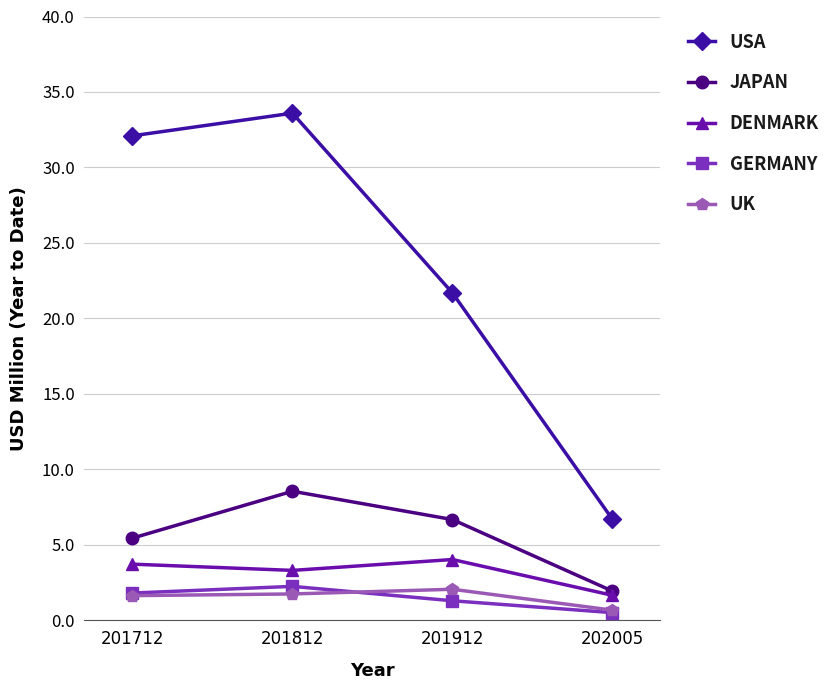

How many lines are shown in the chart?

5